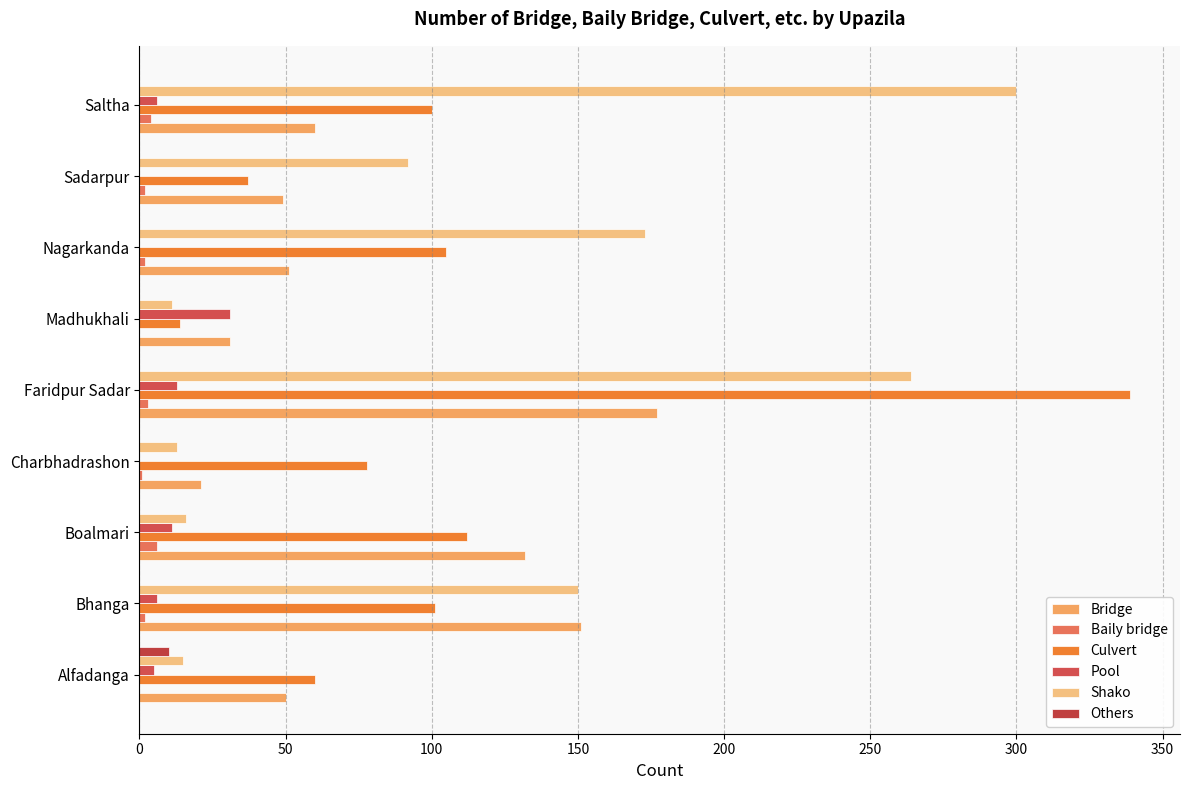

Count the number of categories in the chart.

9